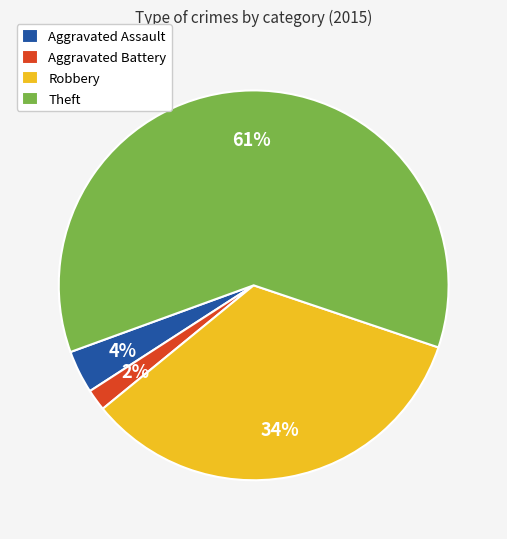

What is the majority slice?

Theft